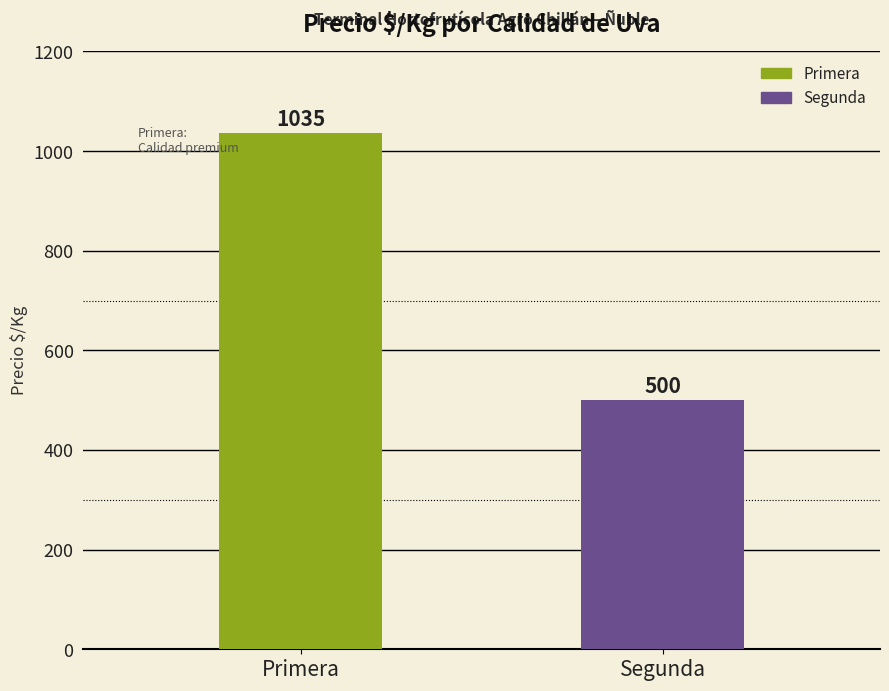

List the labels in order of value, largest first.

Primera, Segunda